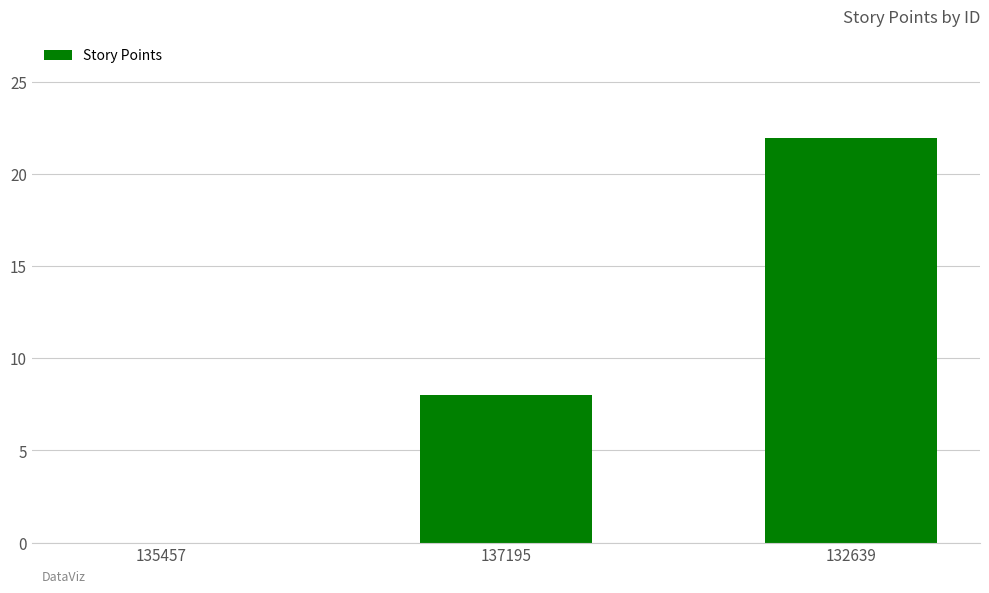

Does the chart contain stacked bars?

No